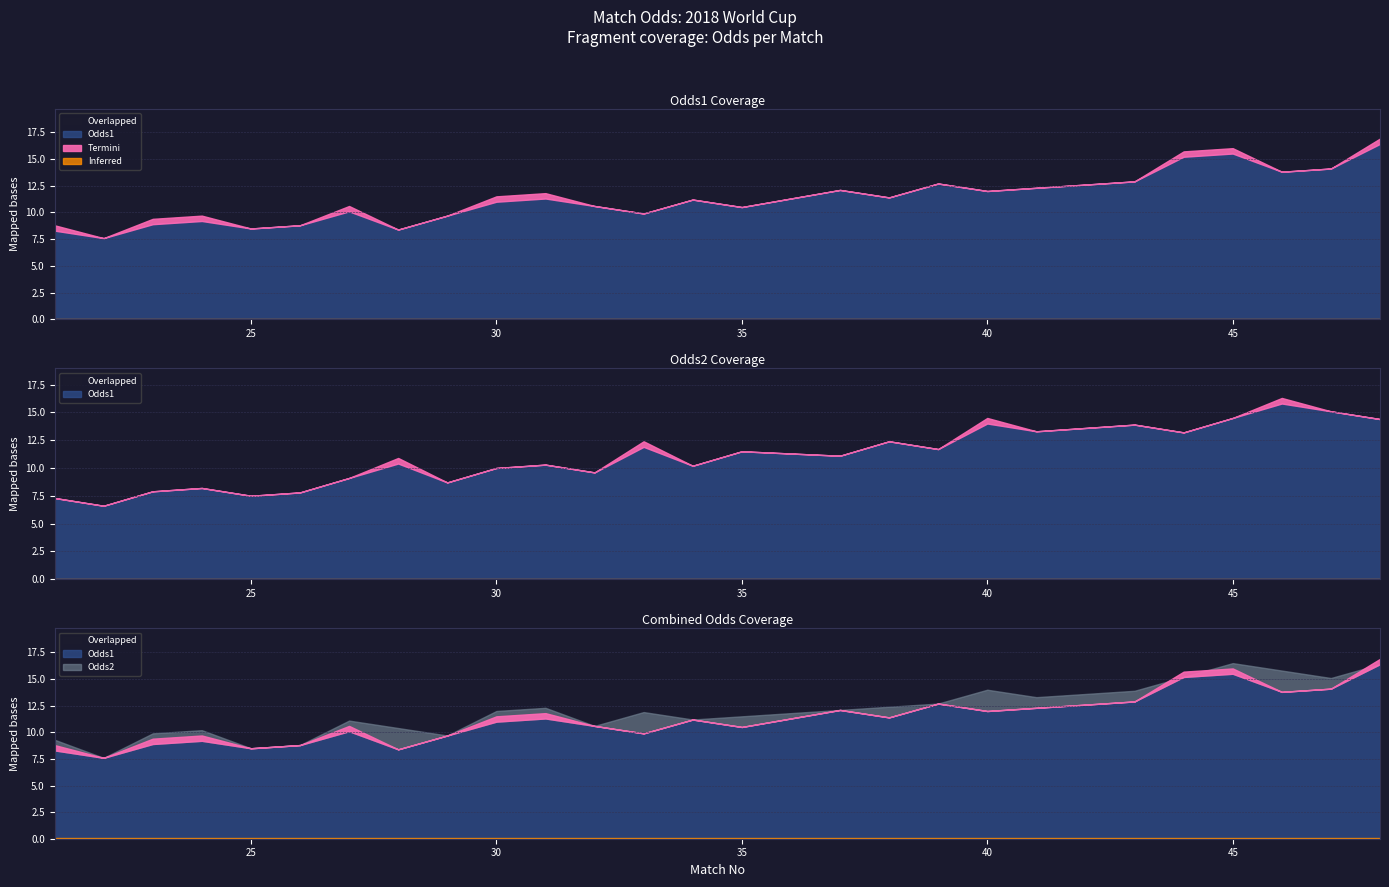

How many interior local valleys does the Odds2 series have?

7